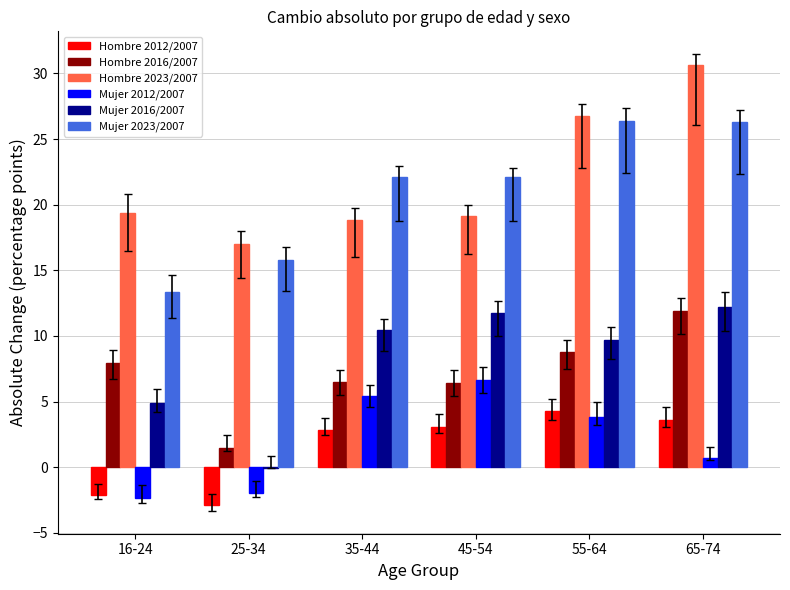

The Hombre 2012/2007 series shows 3.1 at 45-54. True or false?

True